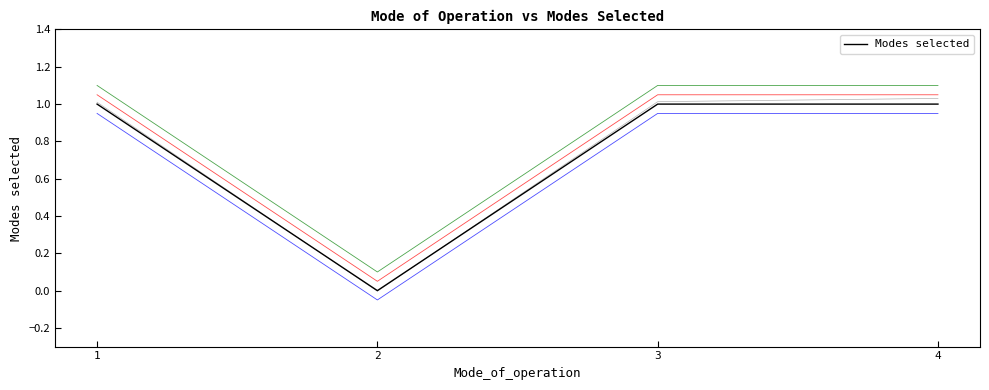

List the labels in order of value, largest first.

1, 3, 4, 2